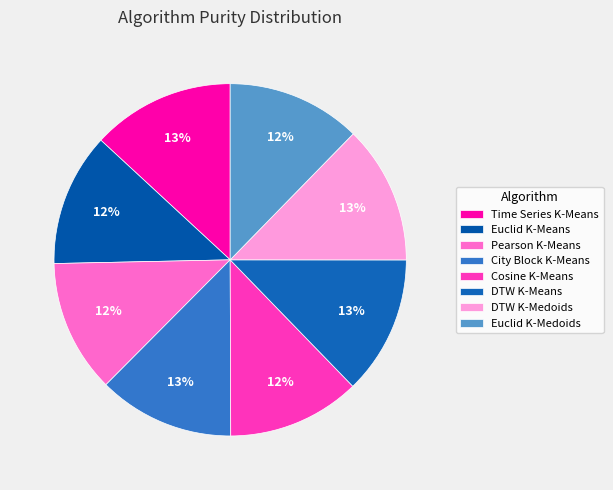

How many segments does this pie chart have?

8